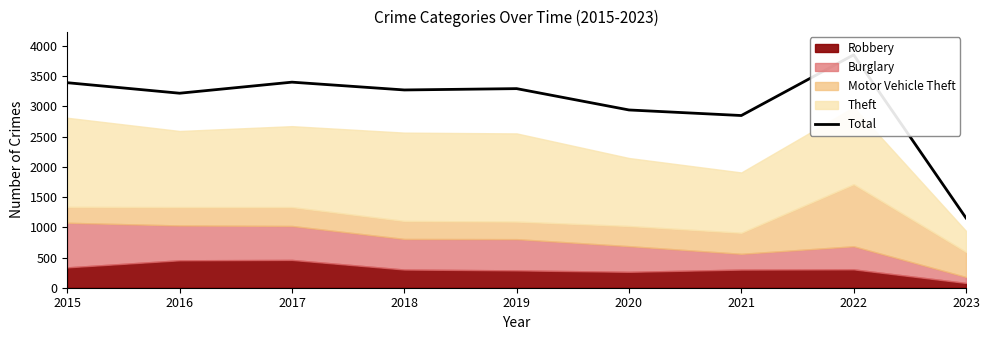

Approximately how many times larger is the value at 2021 compared to 2019?

0.9